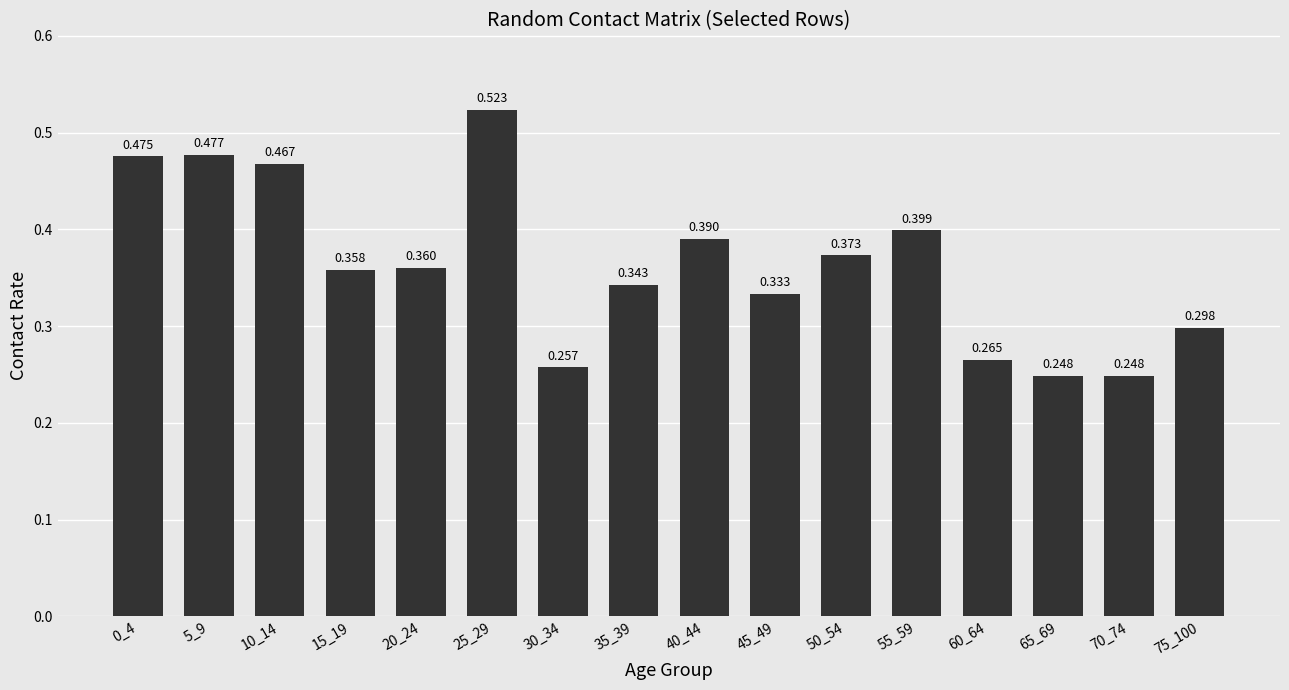

Which category has the highest value across all series?

25_29